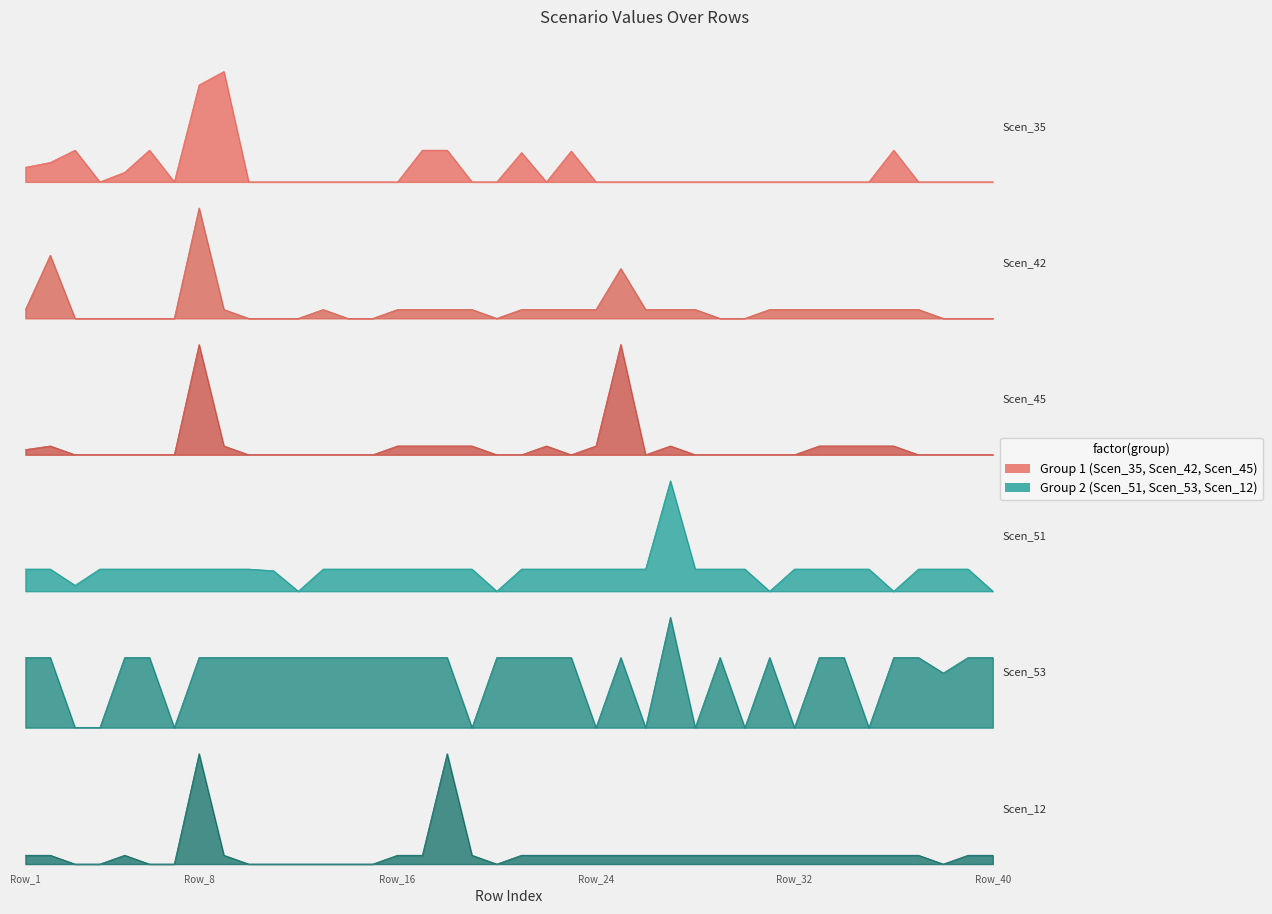

Where do Scen_12 and Scen_51 first cross each other?

Row_7 and Row_8